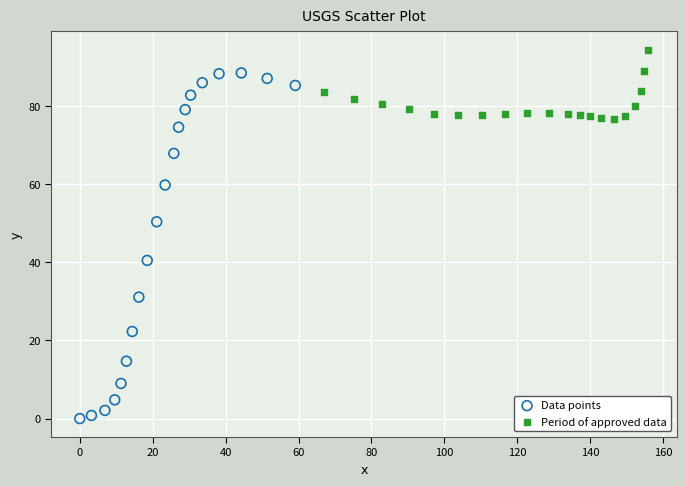

Which series reaches the minimum Y coordinate?

Data points